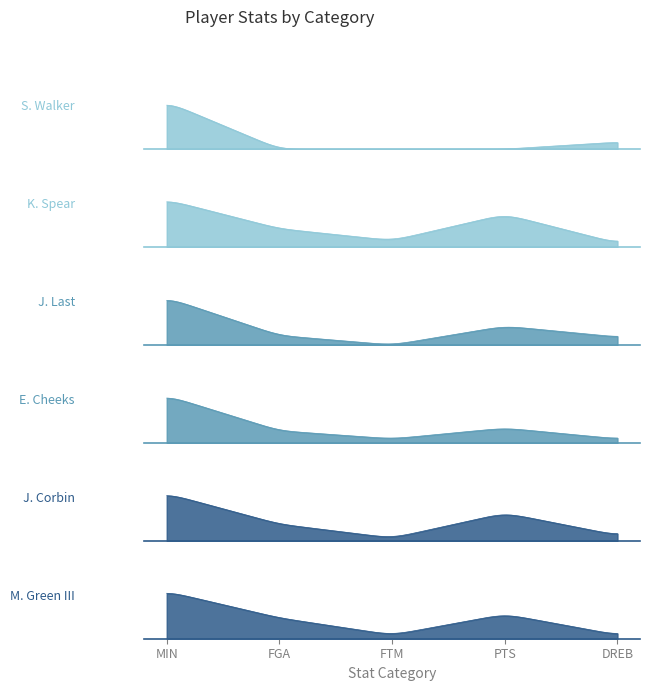

What is the label of the 3rd point from the right?

FTM